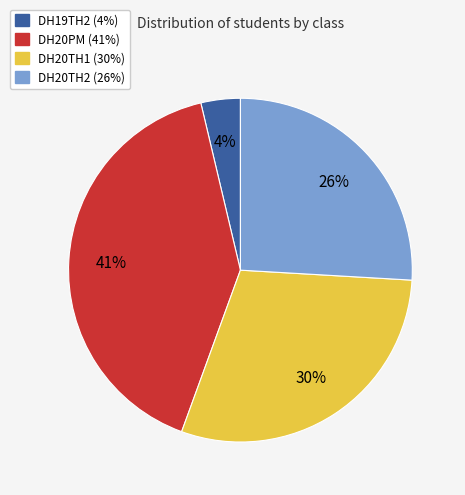

Rank the categories by value from lowest to highest.

DH19TH2, DH20TH2, DH20TH1, DH20PM